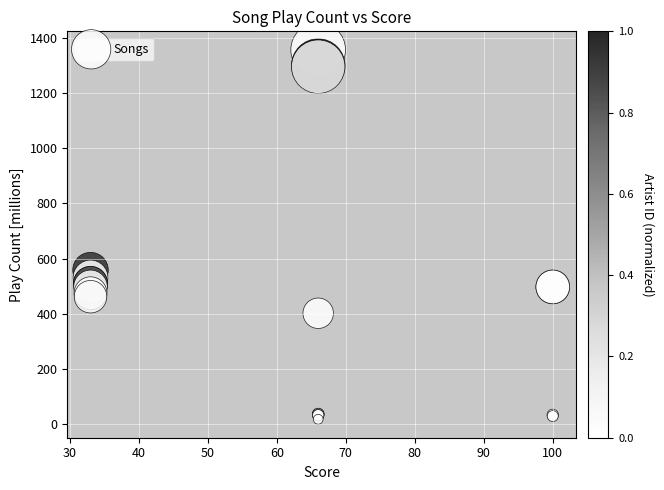

What Y value in the scatter plot is closest to 687?

557.8